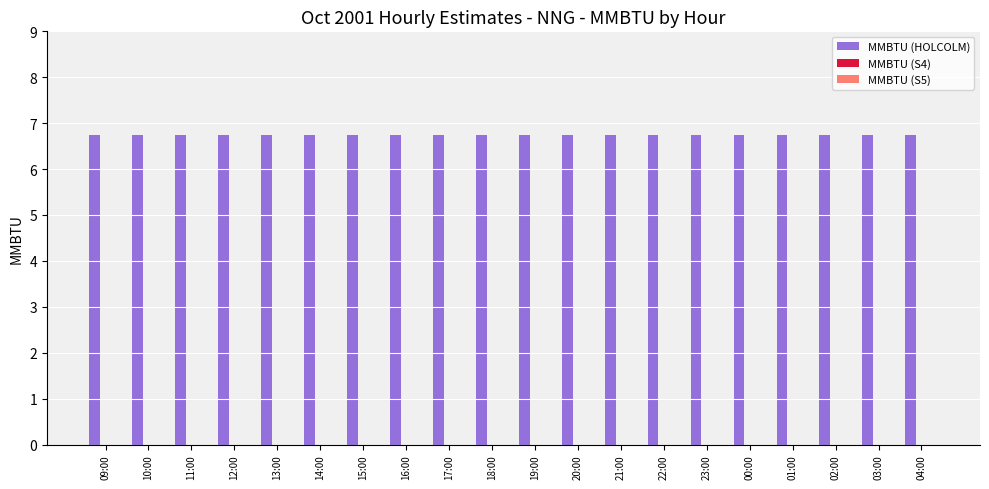

How many distinct data groups are displayed?

3